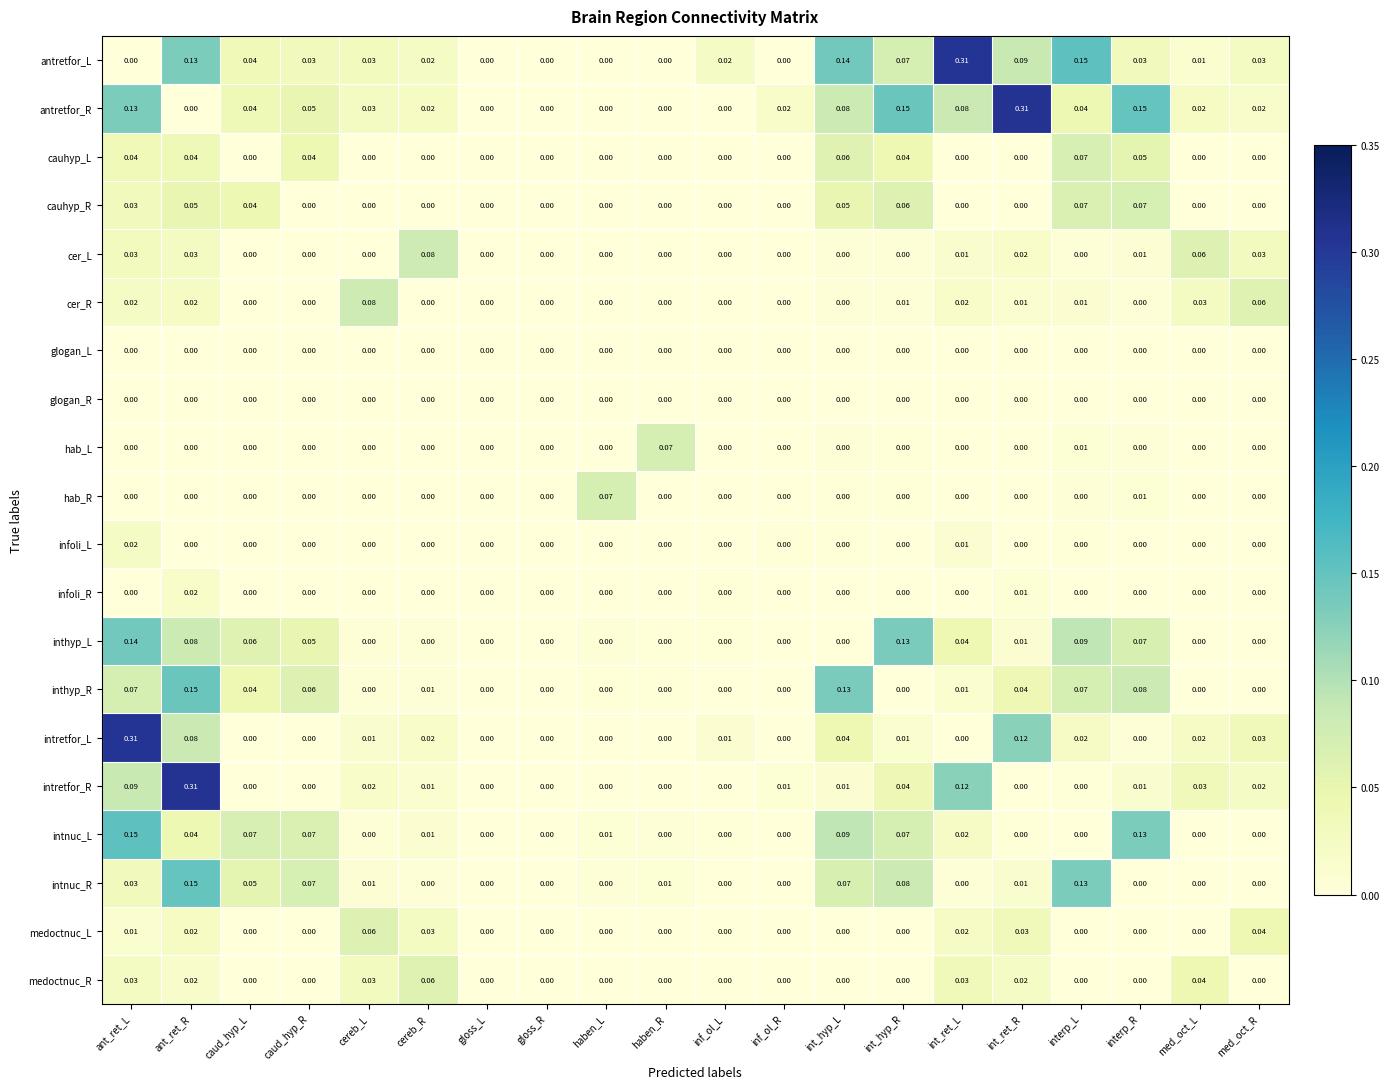

Which series changed the most between gloss_L and haben_R?

hab_L